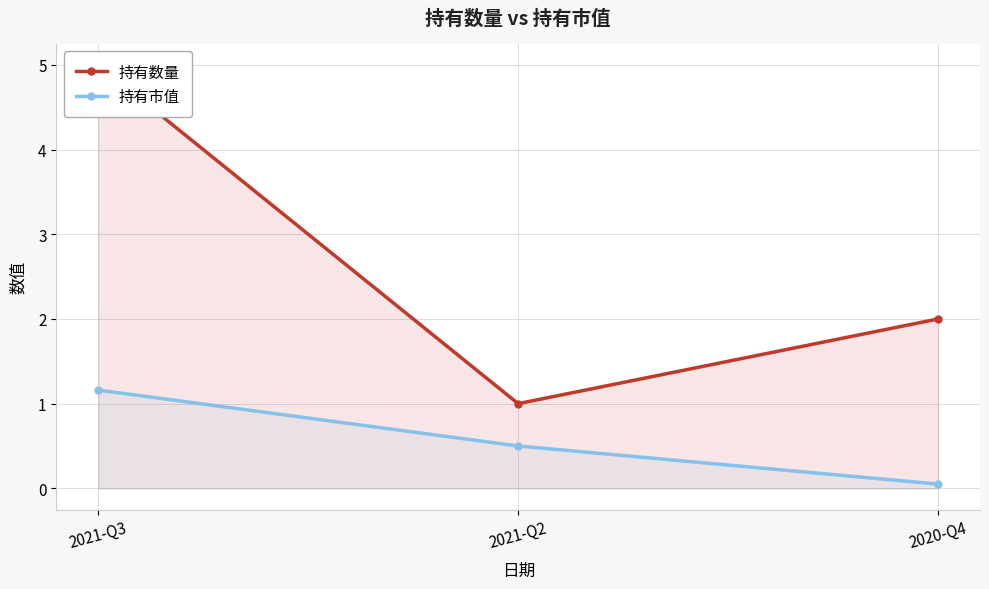

What is the difference between the 持有市值 values at 2021-Q2 and 2021-Q3?

0.7